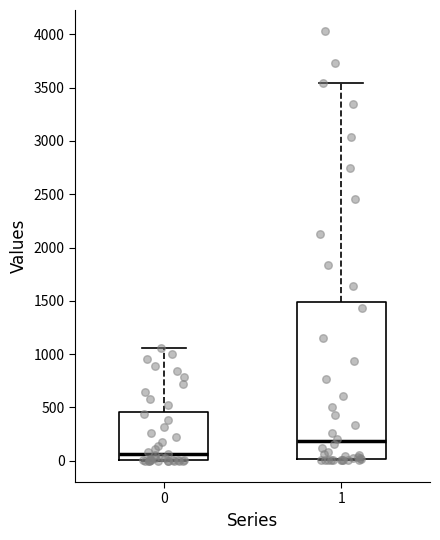

Which box is the tallest, from its lower edge to its upper edge?

1